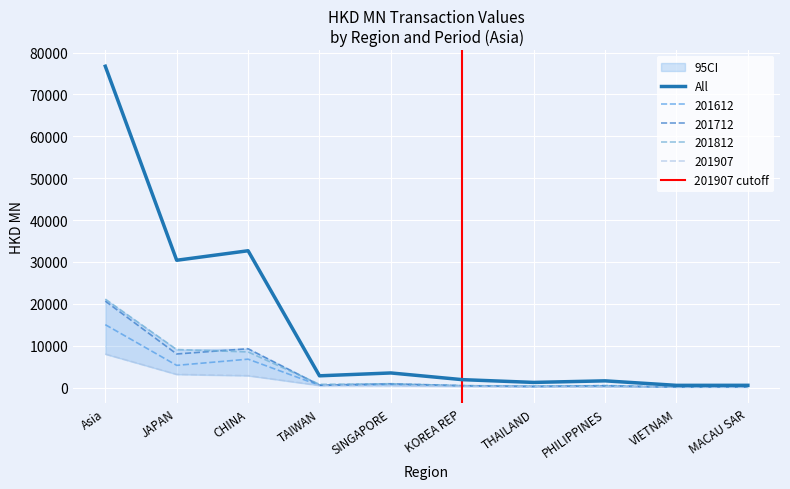

Reading left to right, list all the values displayed in this chart.

All: Asia=76739.2	JAPAN=30400.6	CHINA=32672.4	TAIWAN=2803.1	SINGAPORE=3484.7	KOREA REP=1886.3	THAILAND=1226.1	PHILIPPINES=1600.9	VIETNAM=523.3	MACAU SAR=533.1
201612: Asia=15016.8	JAPAN=5299.1	CHINA=6777.7	TAIWAN=514.0	SINGAPORE=740.7	KOREA REP=459.0	THAILAND=192.0	PHILIPPINES=489.2	VIETNAM=98.5	MACAU SAR=120.5
201712: Asia=20638.8	JAPAN=8012.7	CHINA=9274.9	TAIWAN=580.0	SINGAPORE=905.6	KOREA REP=446.4	THAILAND=309.4	PHILIPPINES=384.8	VIETNAM=109.7	MACAU SAR=110.7
201812: Asia=21121.4	JAPAN=9079.7	CHINA=8505.1	TAIWAN=763.7	SINGAPORE=913.1	KOREA REP=435.2	THAILAND=379.4	PHILIPPINES=382.9	VIETNAM=126.8	MACAU SAR=146.5
201907: Asia=7998.9	JAPAN=3148.7	CHINA=2838.5	TAIWAN=506.0	SINGAPORE=473.2	KOREA REP=300.4	THAILAND=182.2	PHILIPPINES=157.4	VIETNAM=123.3	MACAU SAR=75.6